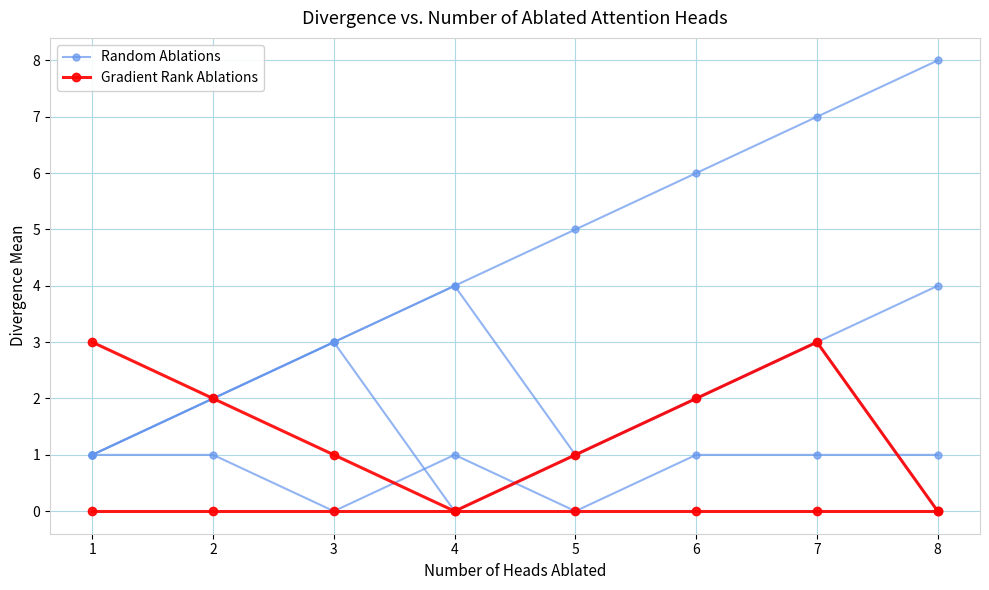

What is the difference between the maximum and minimum values in the Random Ablations series?

3